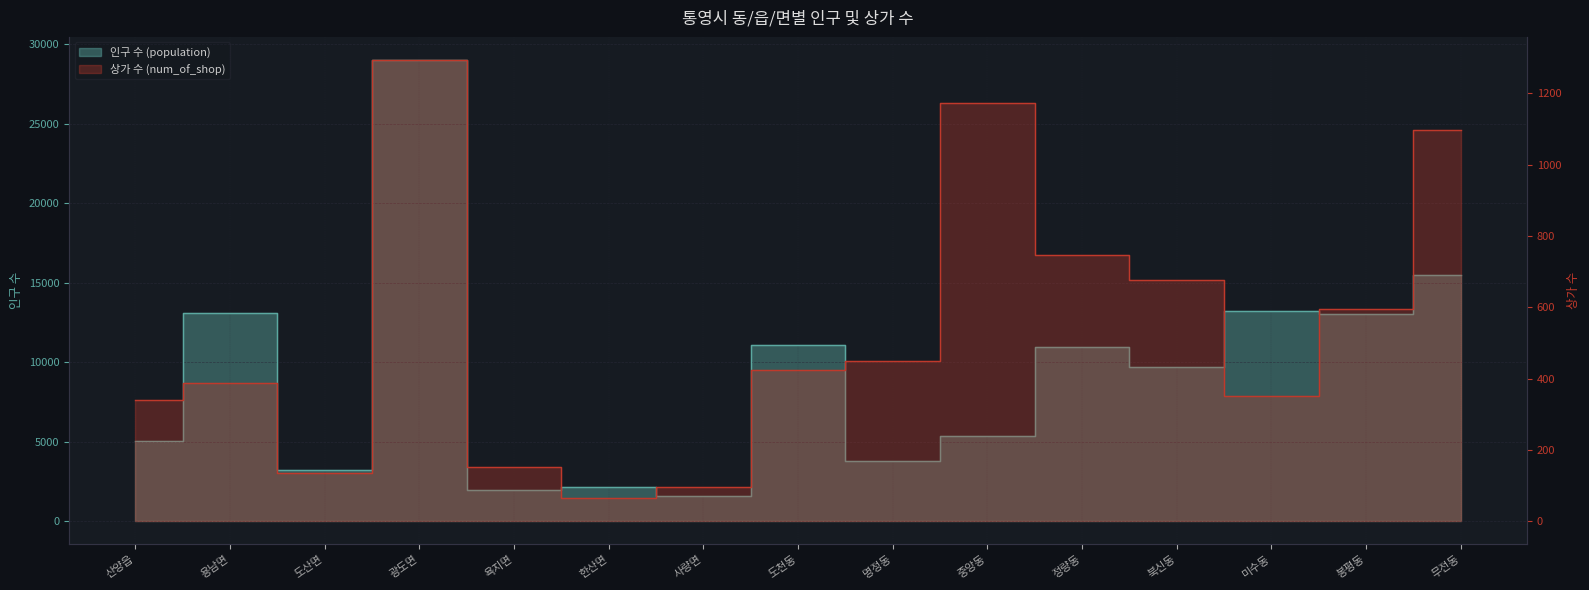

True or false: num_of_shop and population cross at least once.

False